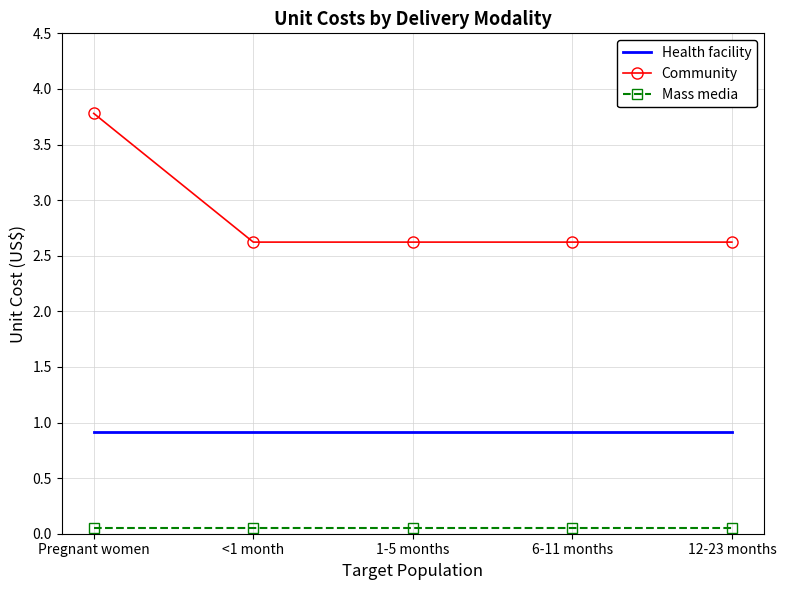

Which series has the largest total across all categories?

Community